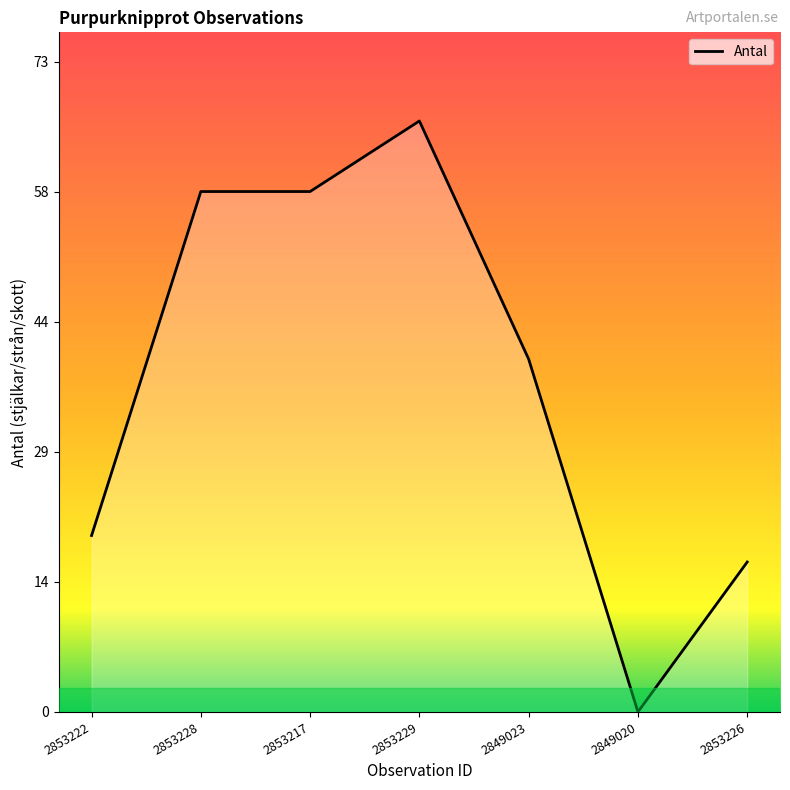

What is the label of the 1st point from the left?

2853222